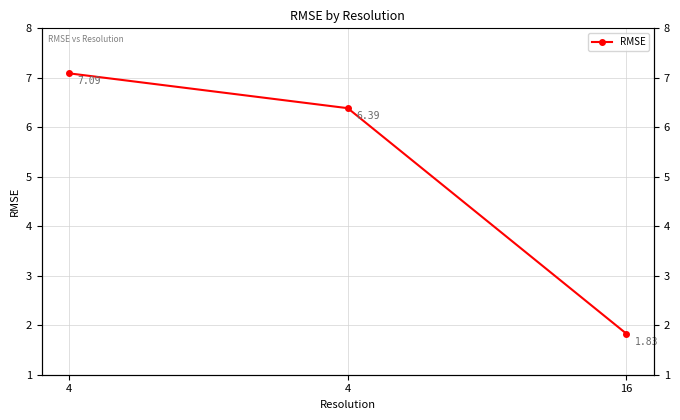

What is the difference between the values at 4 and 16?

5.3